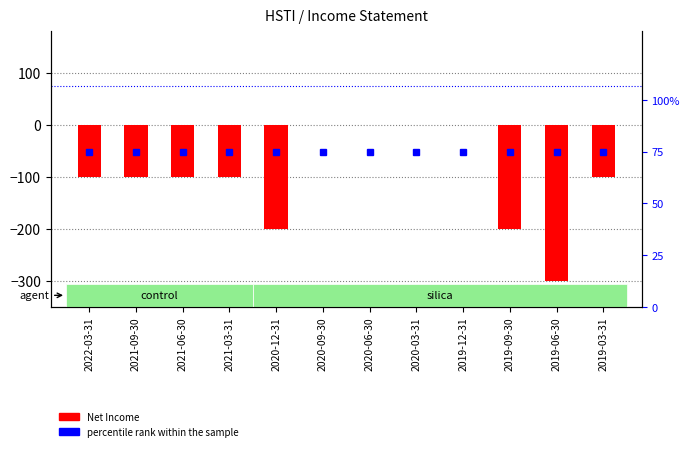

At which category is the sum across all series the highest?

2020-09-30